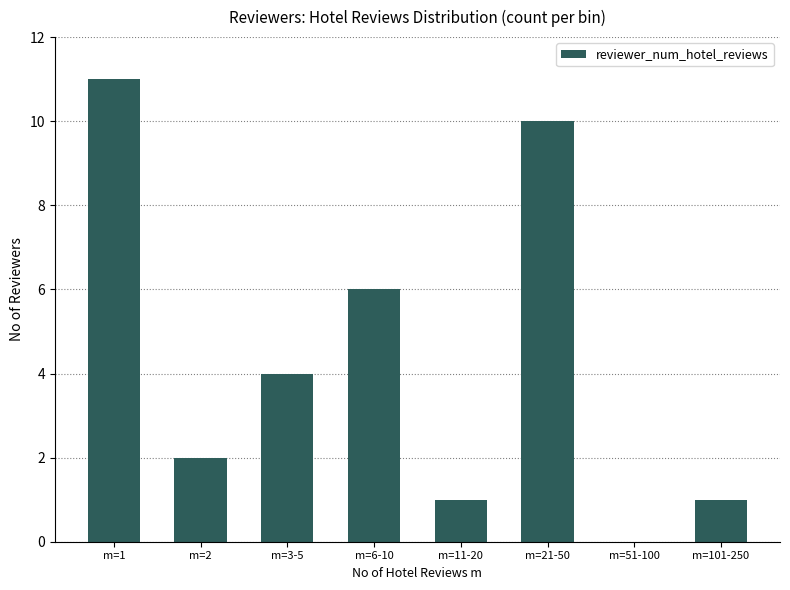

What is the change in value from m=2 to m=3-5?

+2